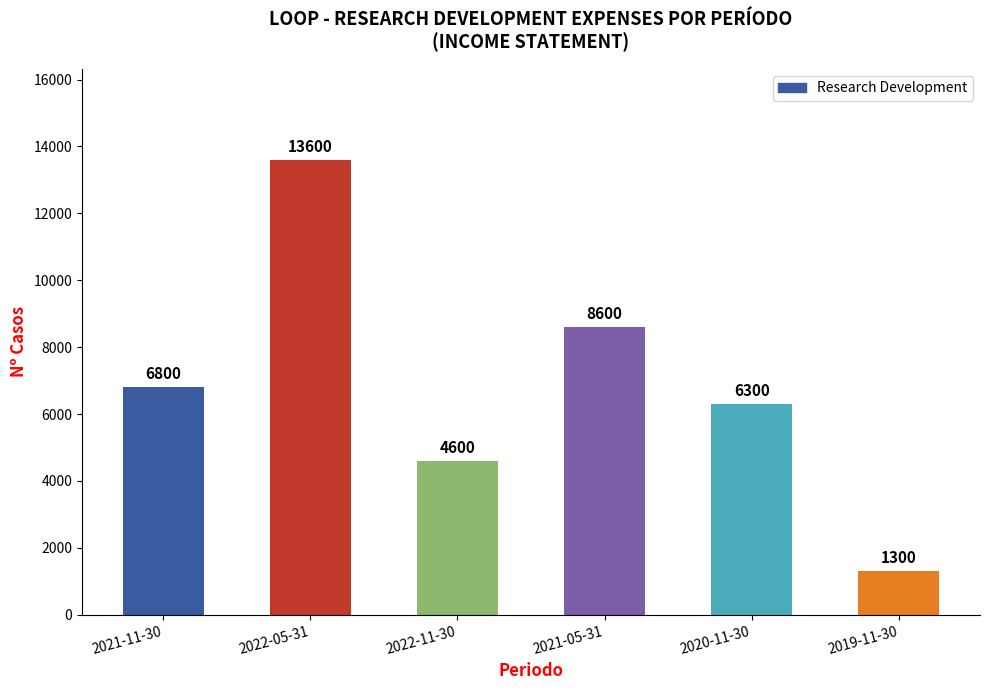

Rank the categories by value from lowest to highest.

2019-11-30, 2022-11-30, 2020-11-30, 2021-11-30, 2021-05-31, 2022-05-31